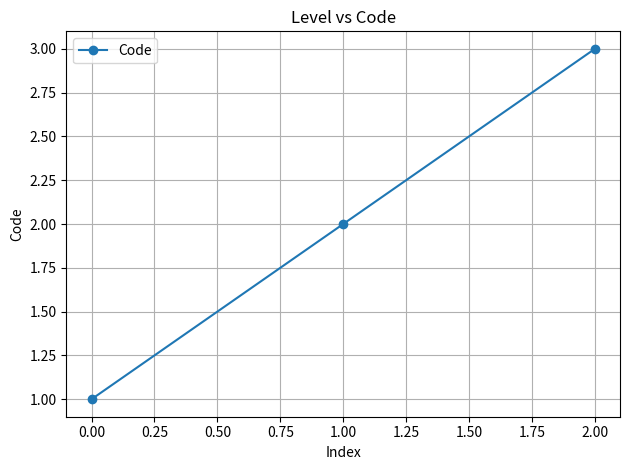

What is the change in value from 1.00 to 2.00?

+1